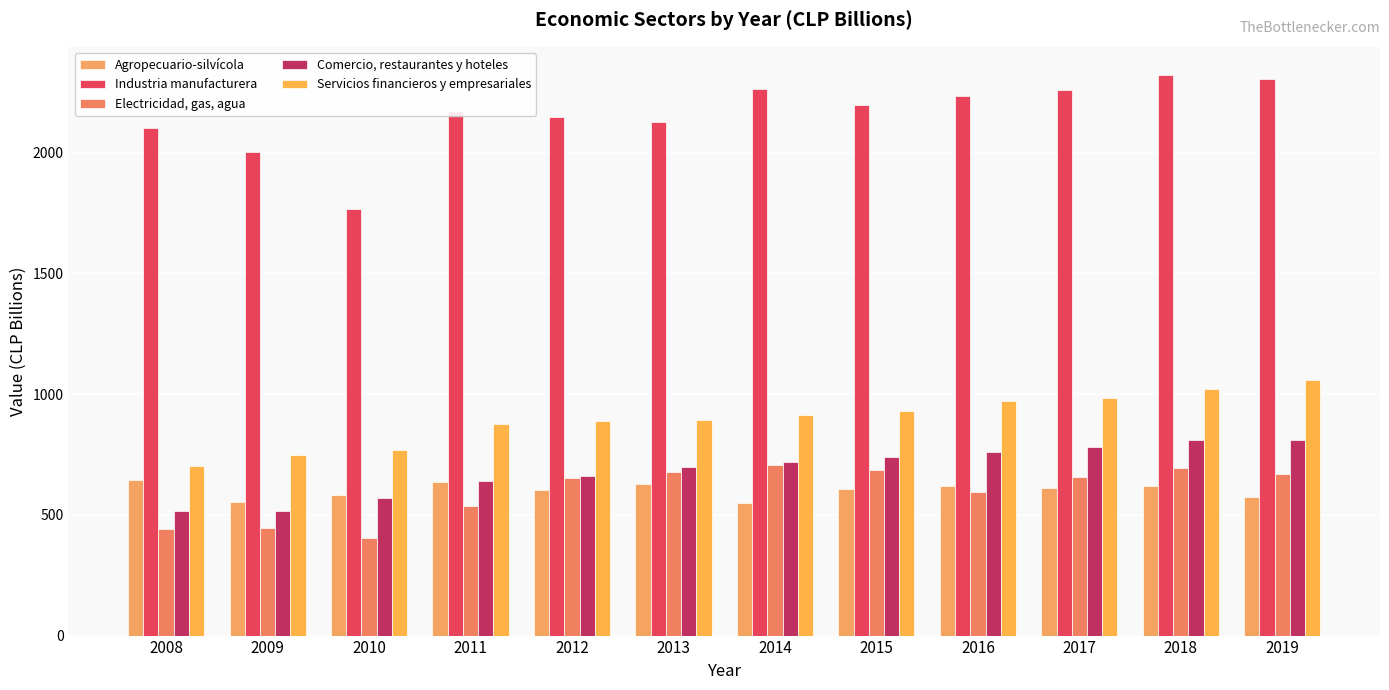

What is the difference between the highest and lowest values at 2012?

1546